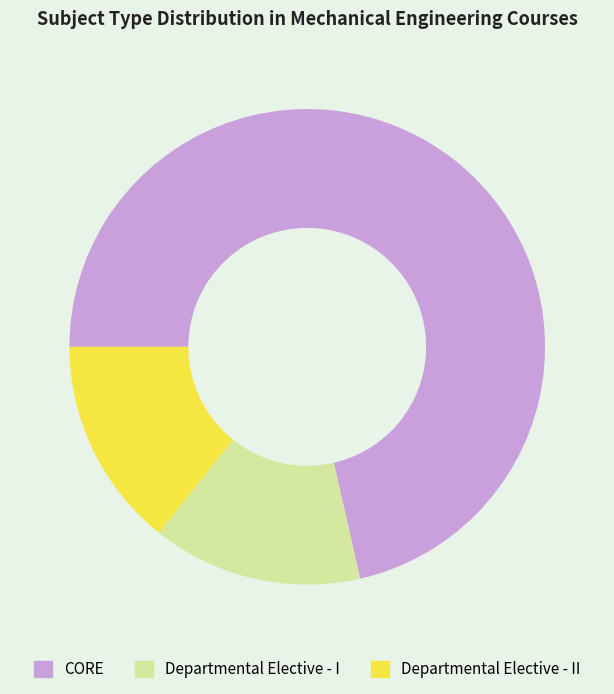

How many segments does this pie chart have?

3